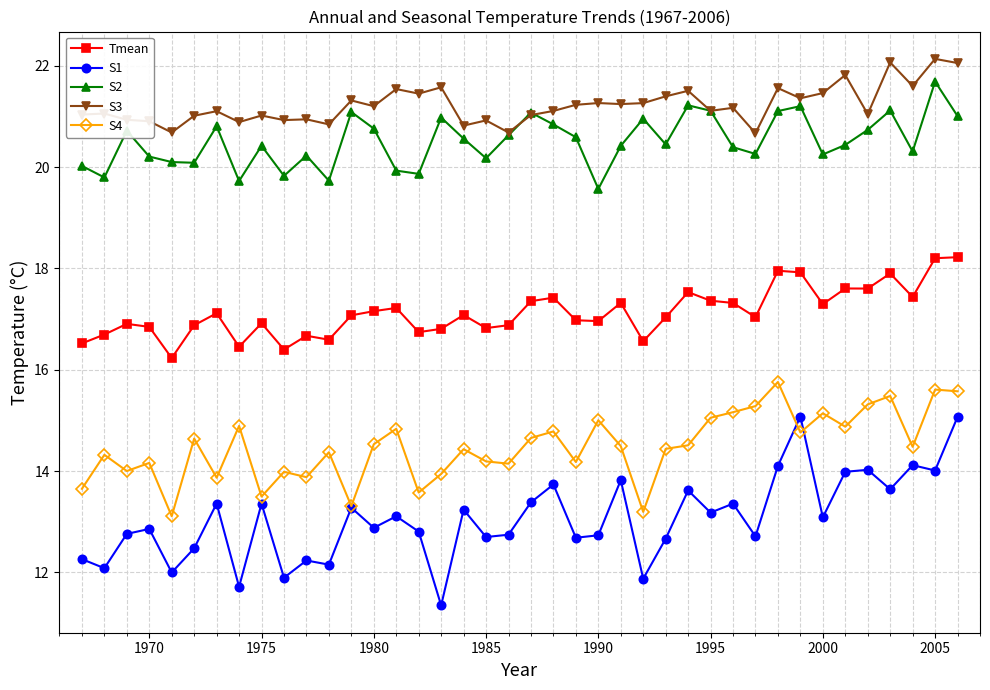

True or false: S1 and S4 cross at least once.

True